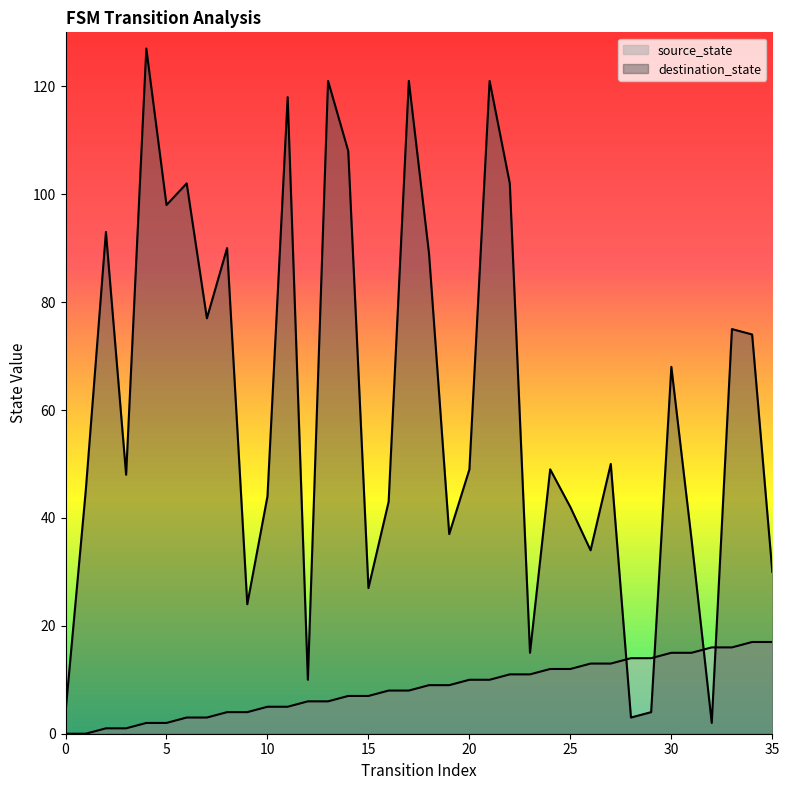

At which label does destination_state first exceed 49?

2